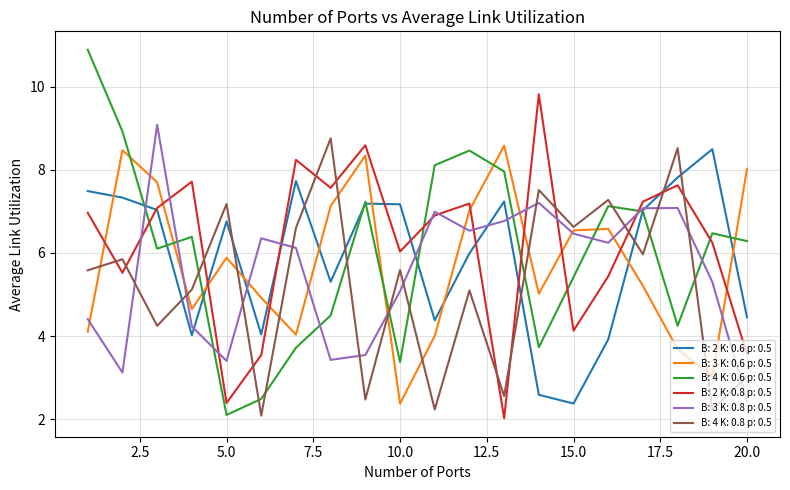

Which series has the widest spread of values?

B: 4 K: 0.6 p: 0.5